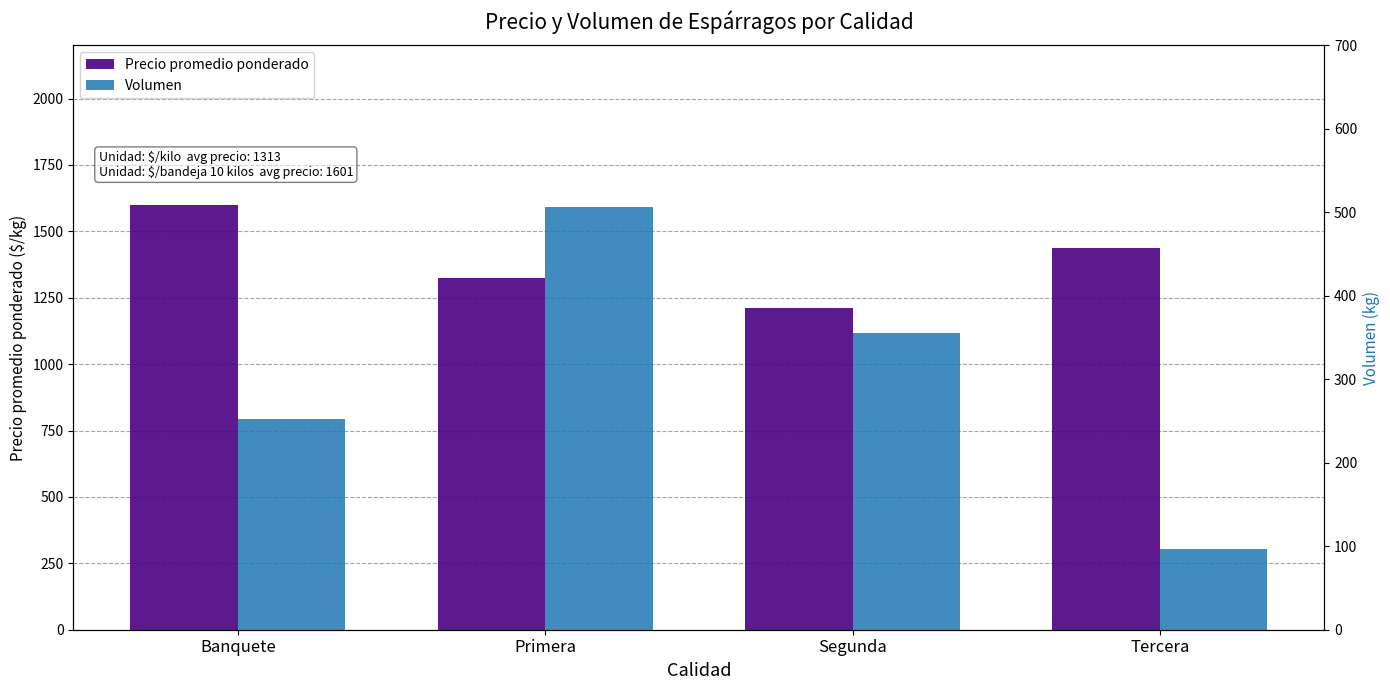

True or false: Precio promedio ponderado has a value of 491 at Tercera.

False